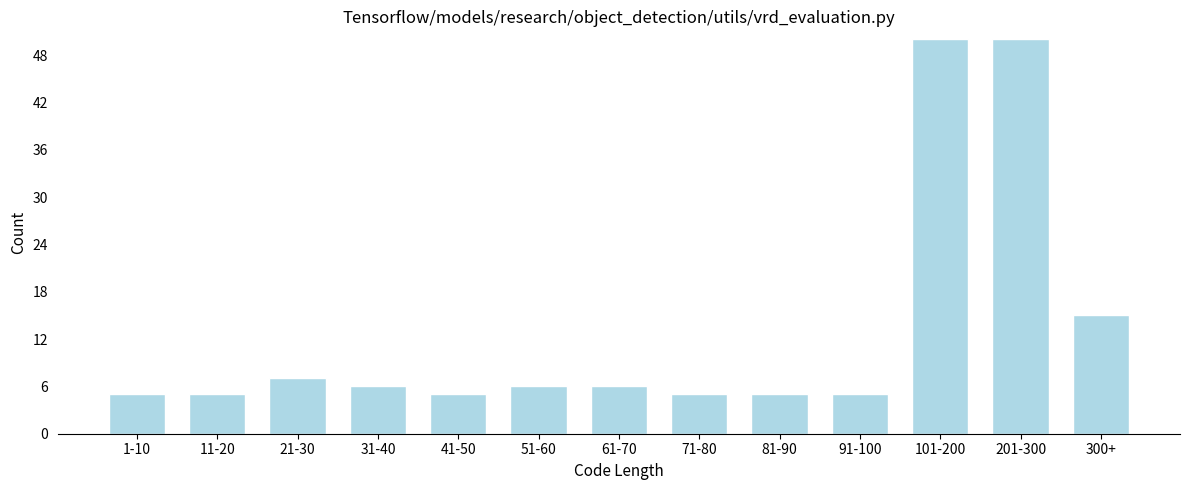

Reading right to left, what are all the values shown in this chart?

300+=15	201-300=50	101-200=50	91-100=5	81-90=5	71-80=5	61-70=6	51-60=6	41-50=5	31-40=6	21-30=7	11-20=5	1-10=5